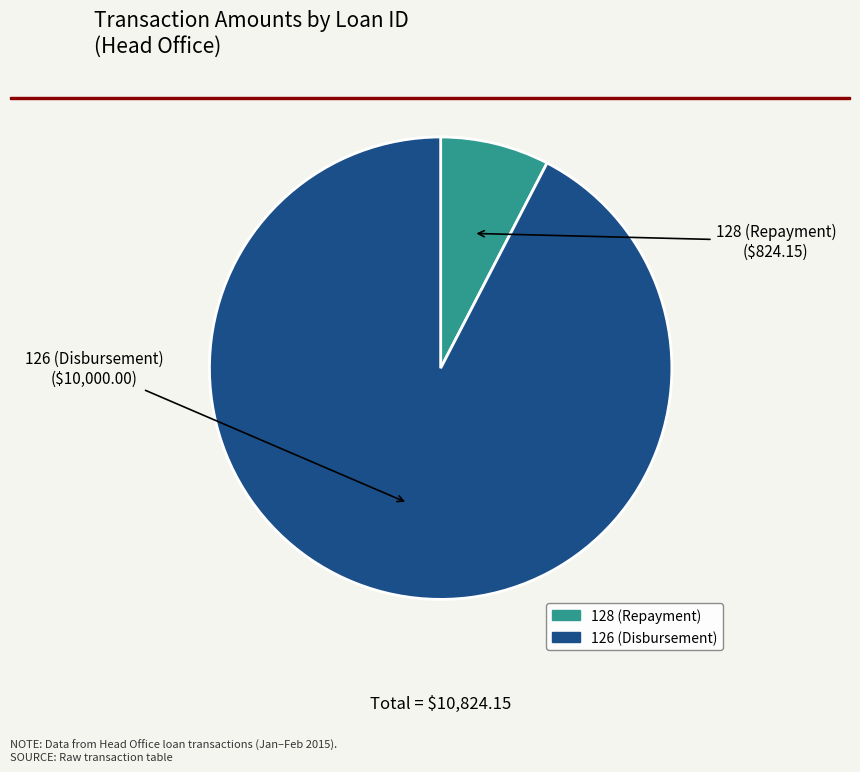

Is it true that 126 (Disbursement) is 78% of the pie?

False